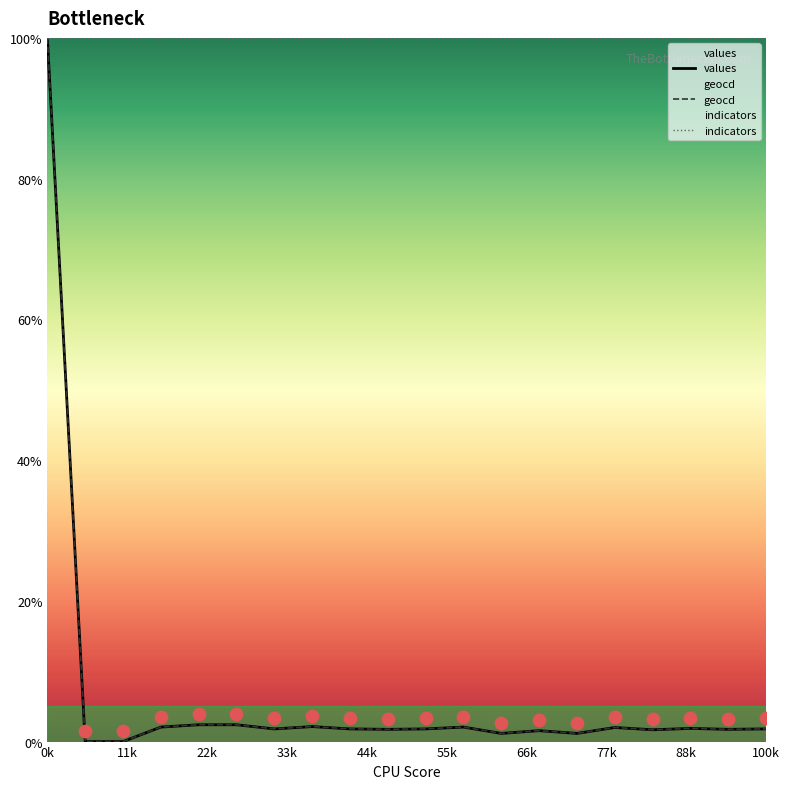

Which series has the largest Y range (max minus min)?

values